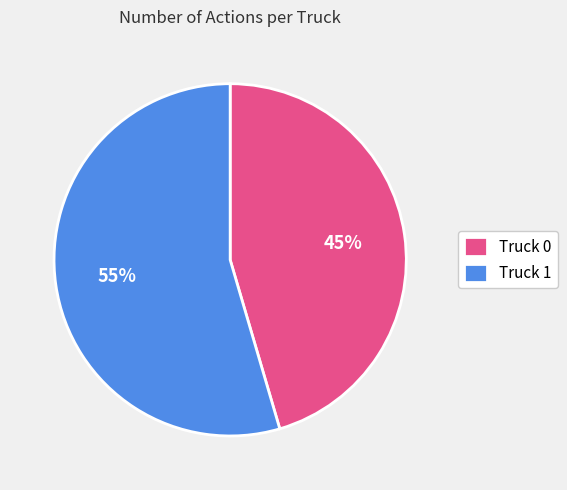

Which slice is the largest?

Truck 1